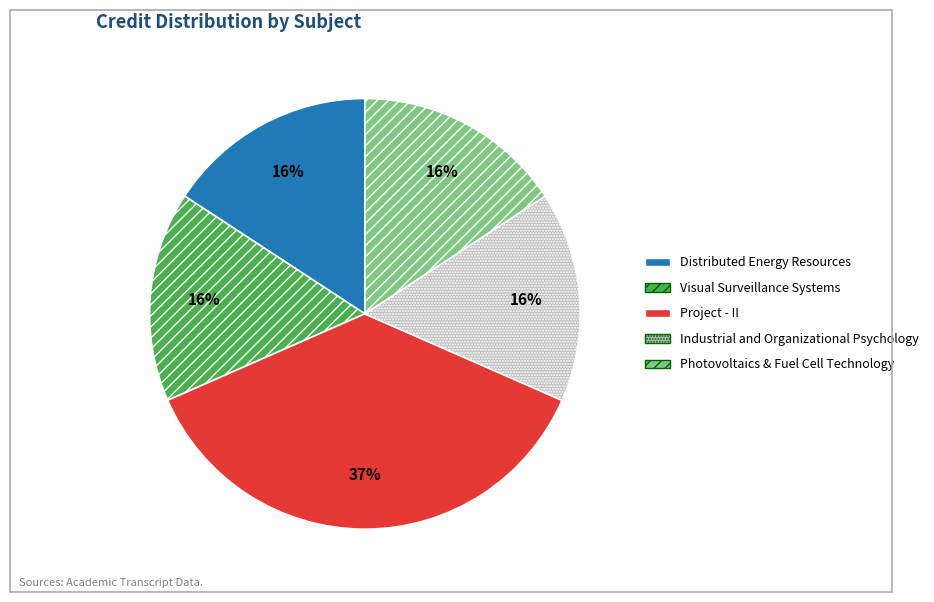

Is the sum of Distributed Energy Resources and Visual Surveillance Systems greater than half?

No